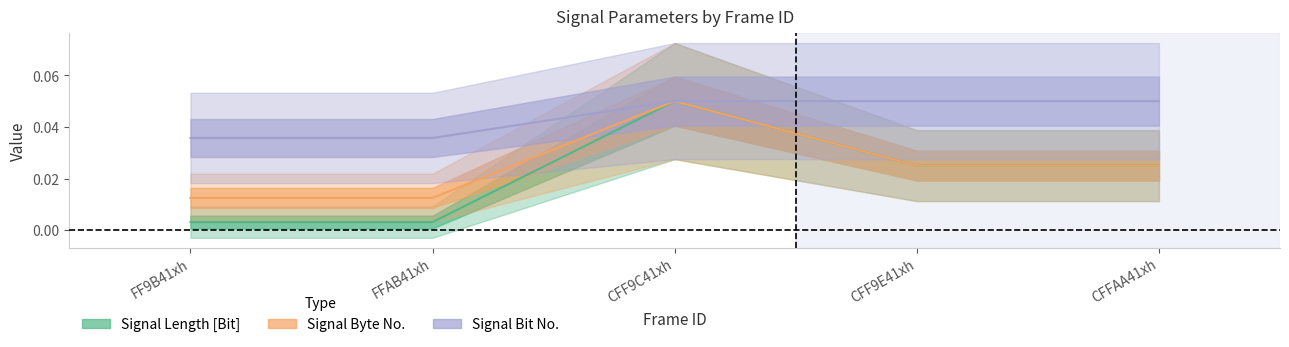

List the series in order of their overall mean, lowest first.

Signal Length [Bit], Signal Byte No., Signal Bit No.